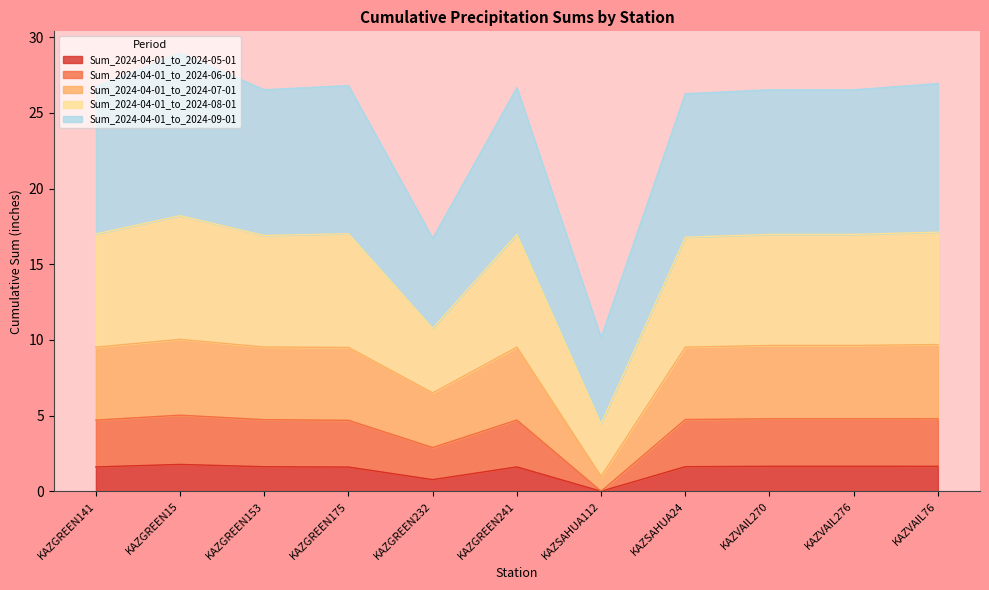

Count the number of categories in the chart.

11